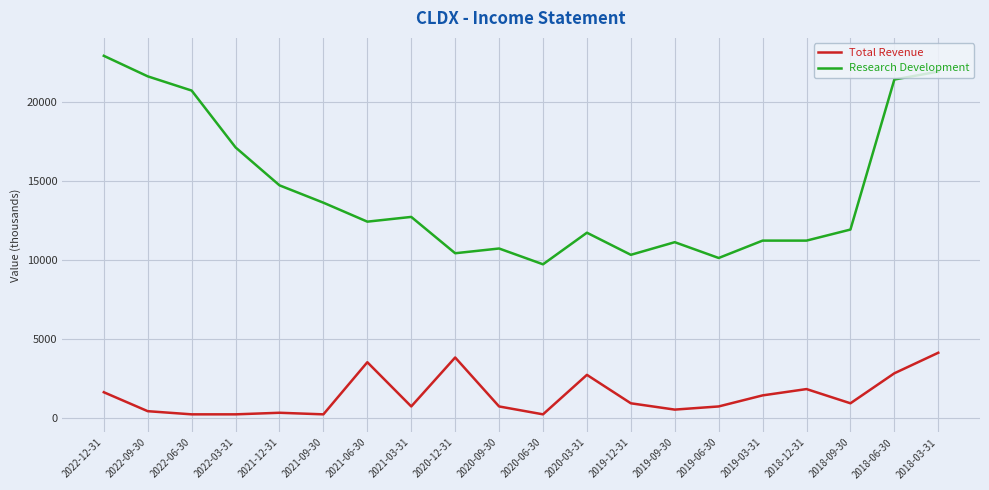

True or false: Research Development and Total Revenue cross at least once.

False